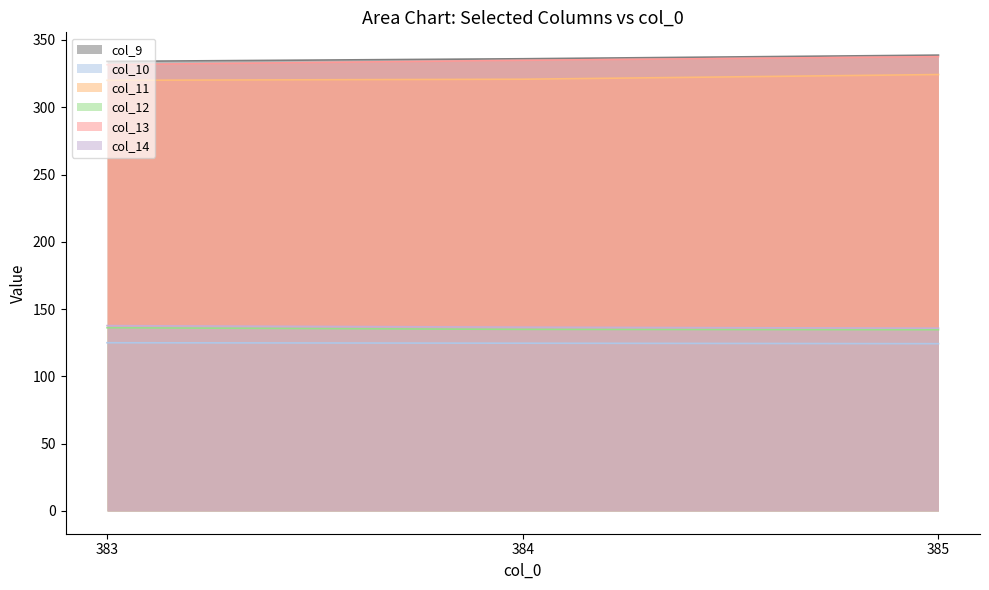

Is it true that col_12 equals 43.8 at 383?

False